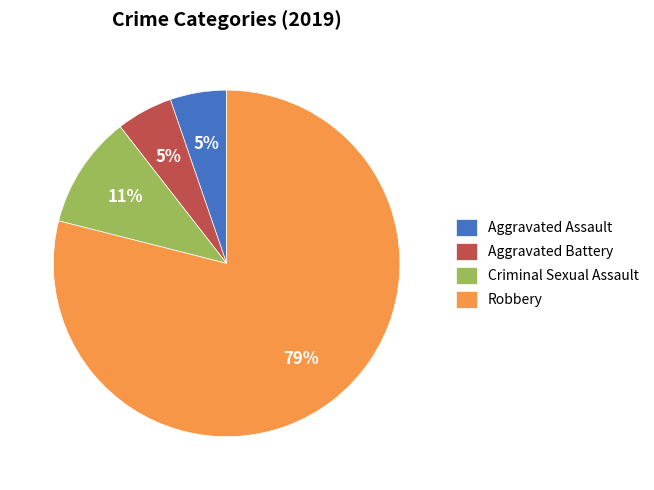

Is there a majority slice in this chart?

Yes